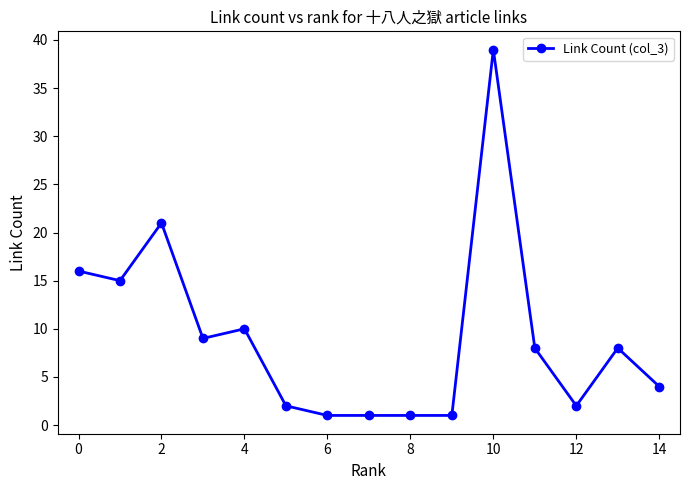

What is the sum of all values?

138